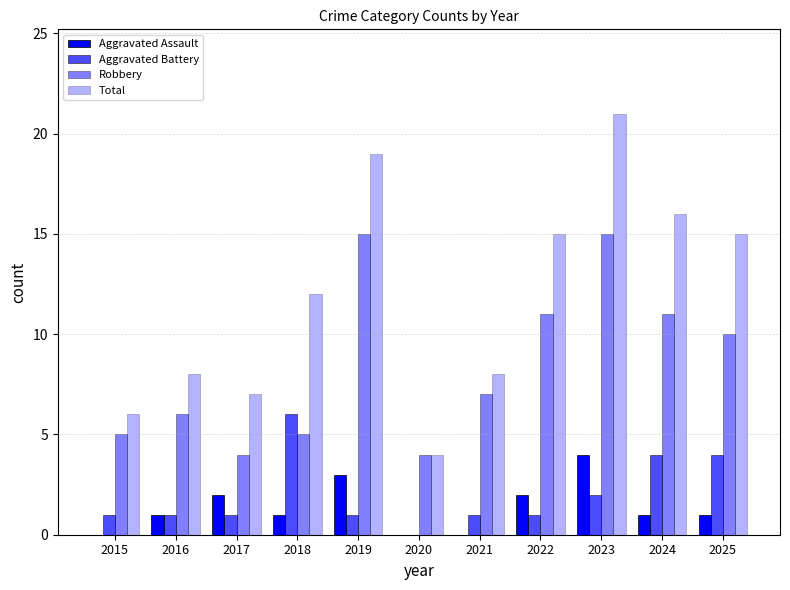

Rank the categories by Aggravated Battery value from lowest to highest.

2020, 2015, 2016, 2017, 2019, 2021, 2022, 2023, 2024, 2025, 2018